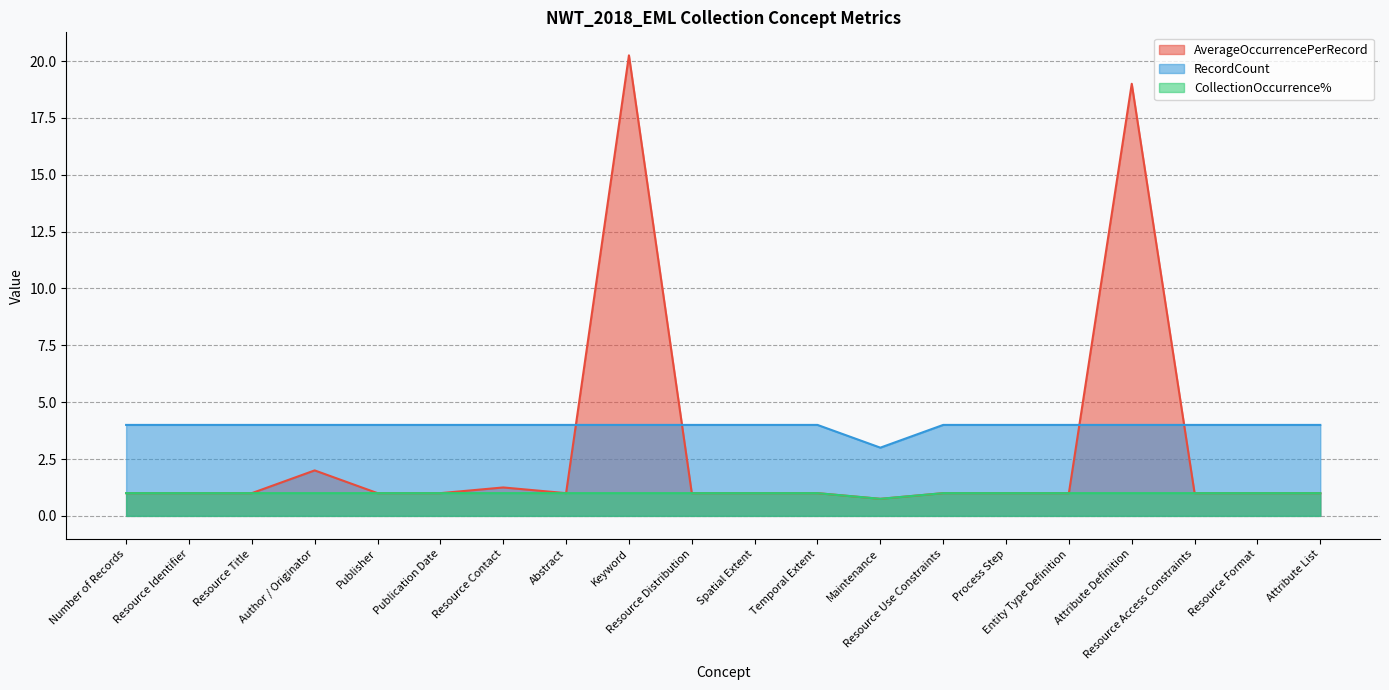

Count the RecordCount values in the range 4 to 5.

19